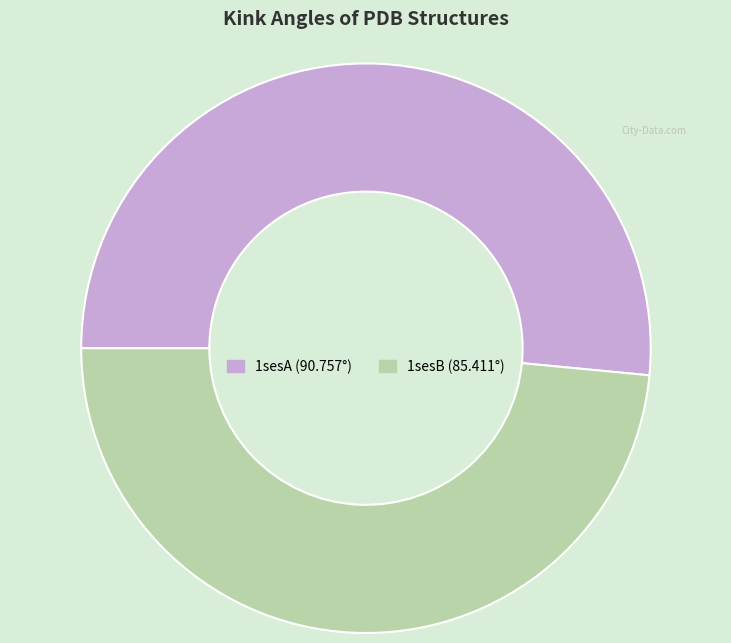

Count the number of slices in the pie.

2